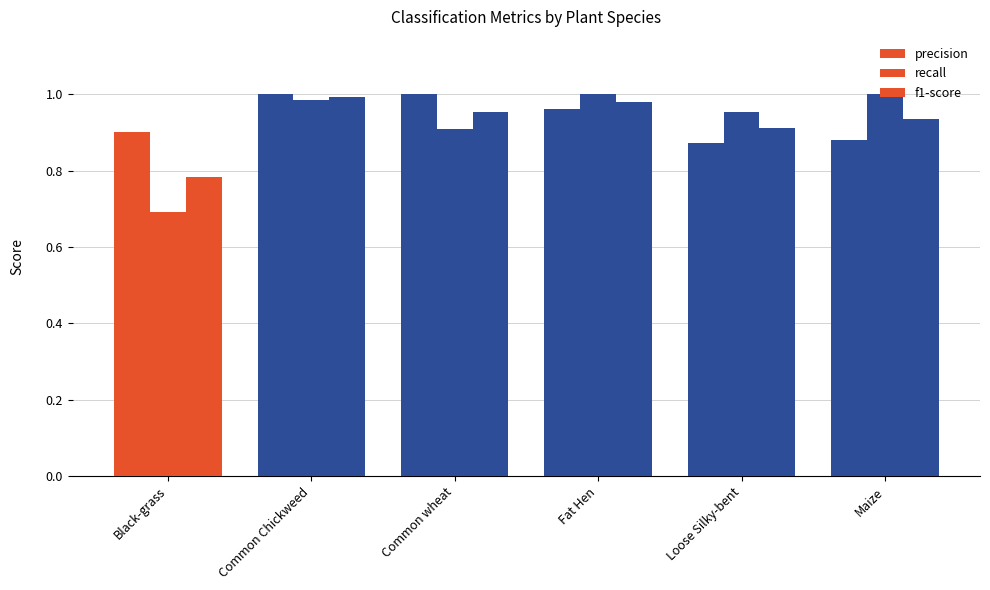

At how many categories does at least one series exceed 0?

6